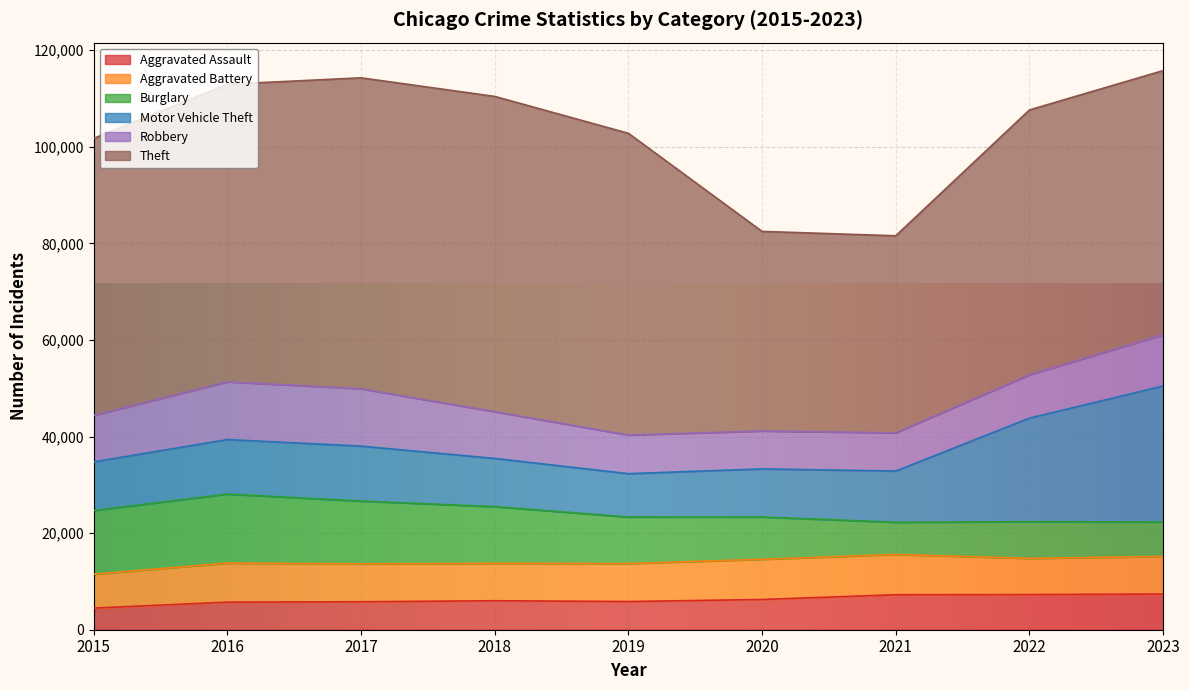

Which category has the highest value across all series?

2018